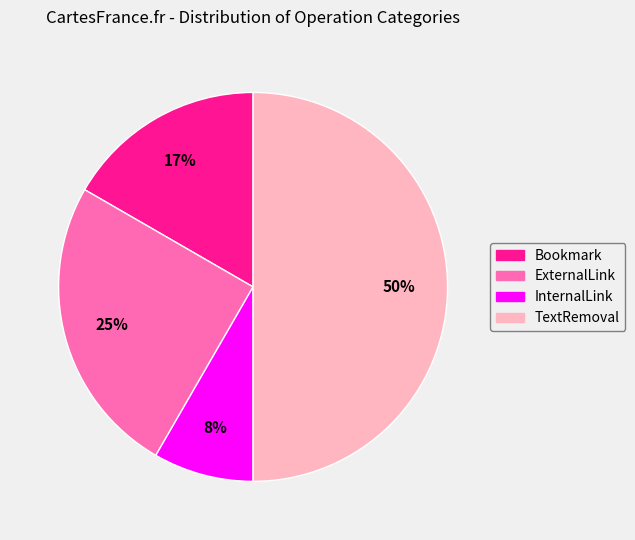

Count the number of slices in the pie.

4